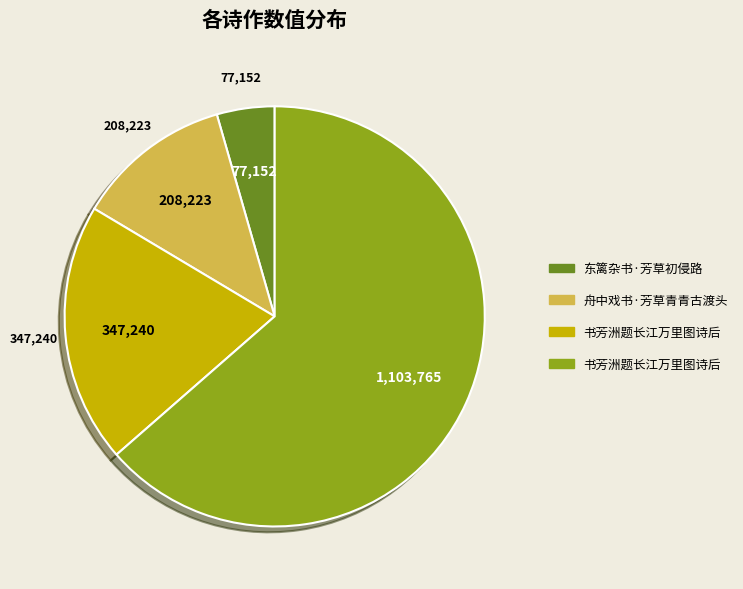

Does any single category account for the majority?

Yes